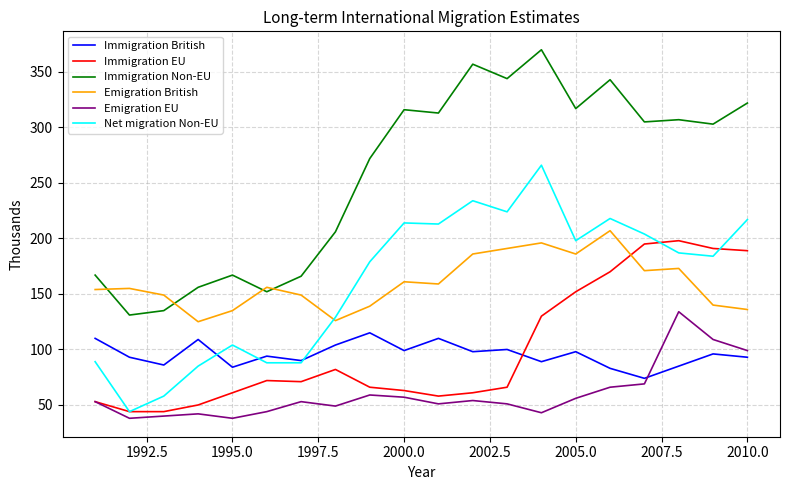

True or false: Emigration British and Immigration British cross at least once.

False